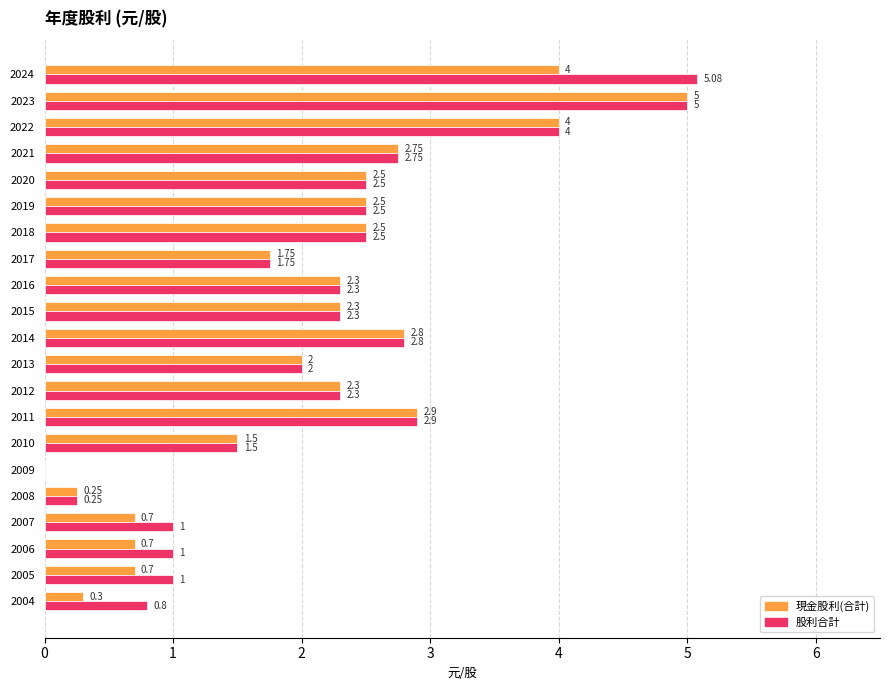

Between 2024 and 2012, which series saw the biggest shift?

股利合計